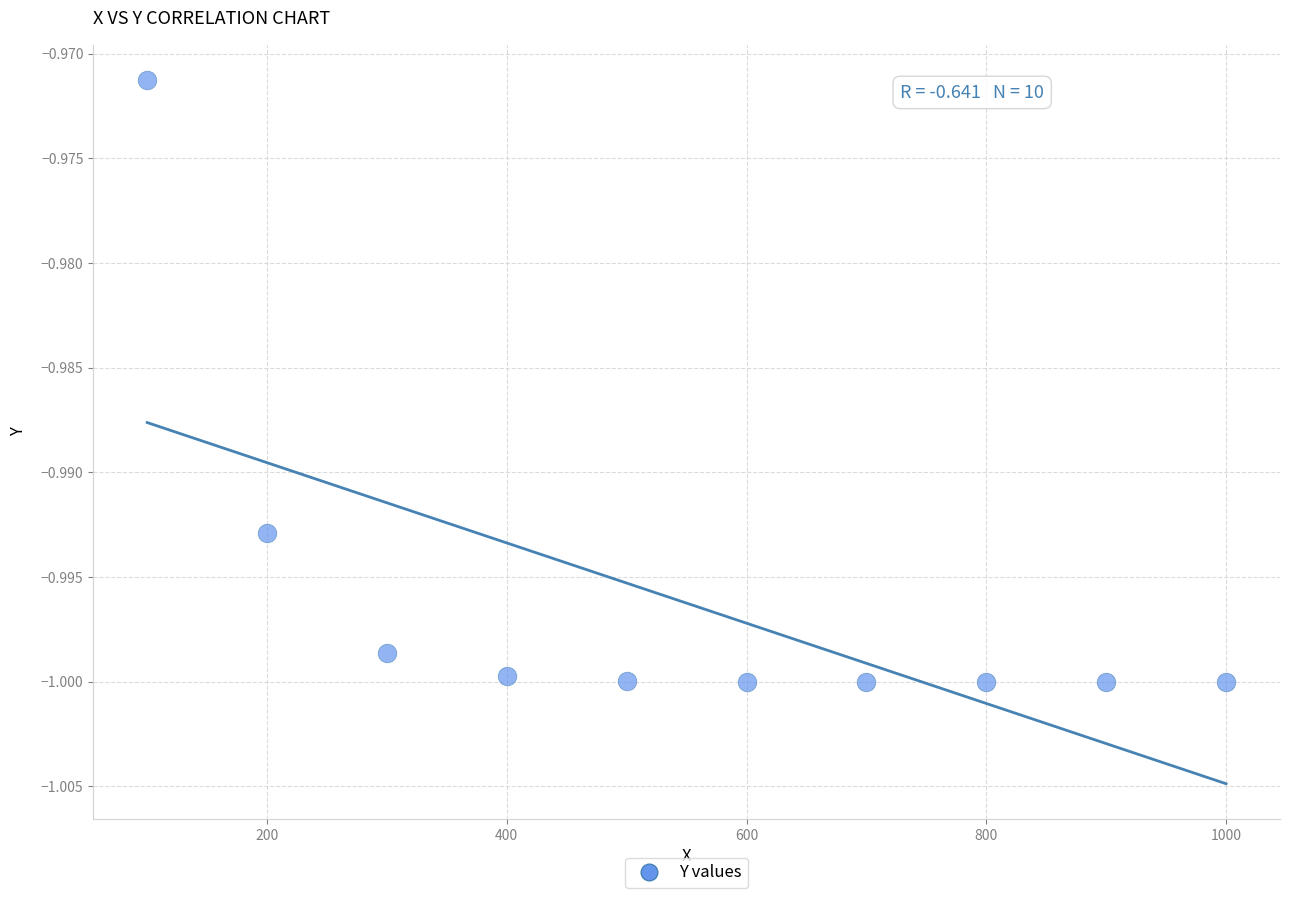

What is the range of X values (max minus min)?

900.0